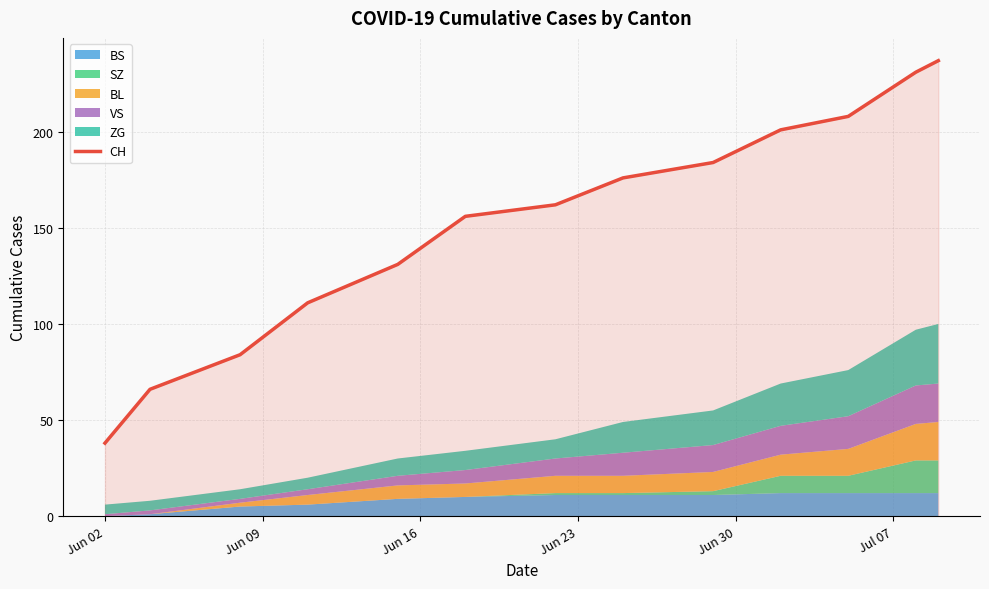

What is the value of the 2nd point from the left?

66